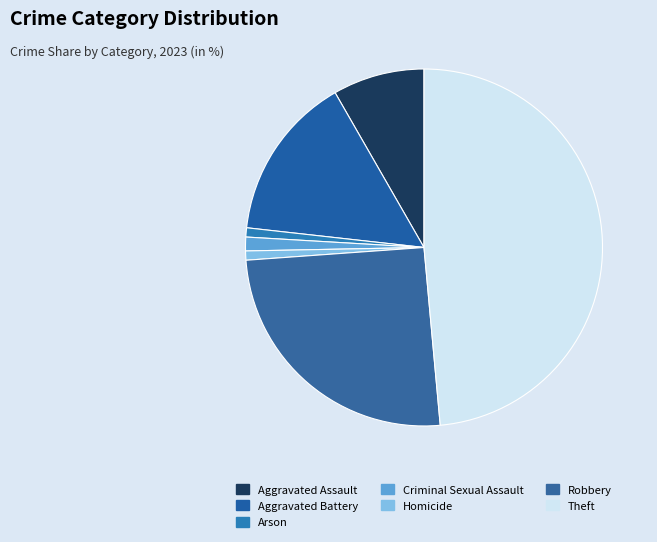

Count the number of slices in the pie.

7